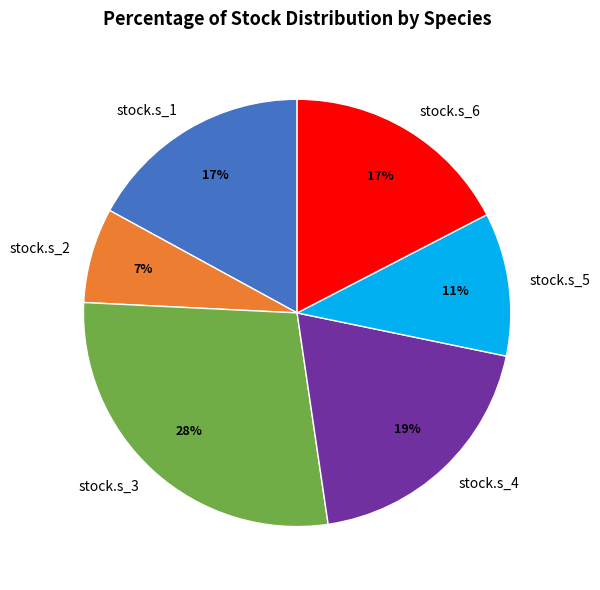

Does stock.s_6 represent more than half of the total?

No